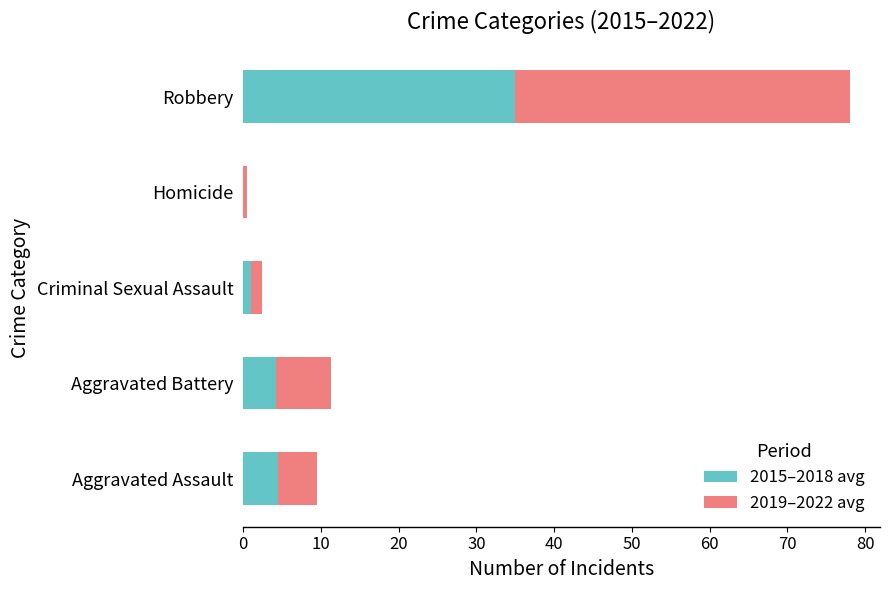

Which category has the highest value in the 2015–2018 avg series?

Robbery